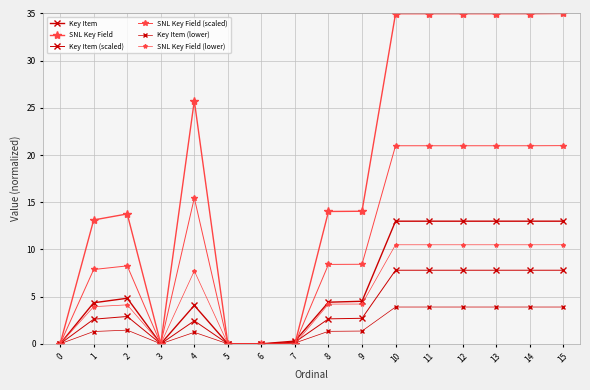

Is this an area chart (filled region under the line)?

No